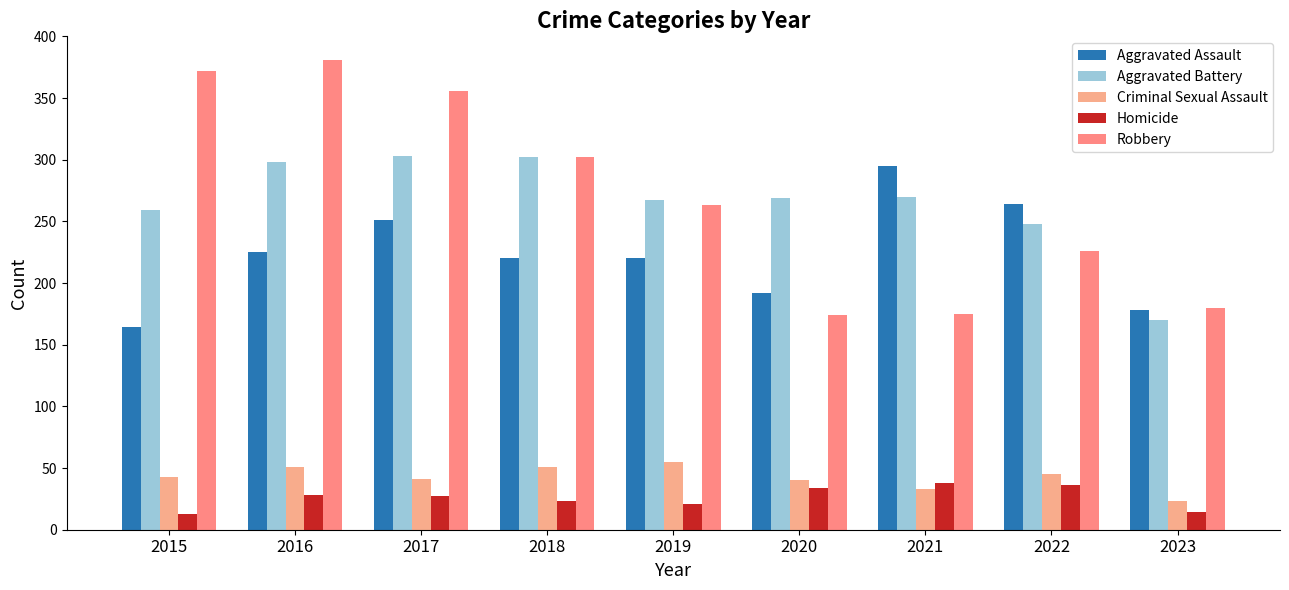

What is the average value of the Homicide series?

26